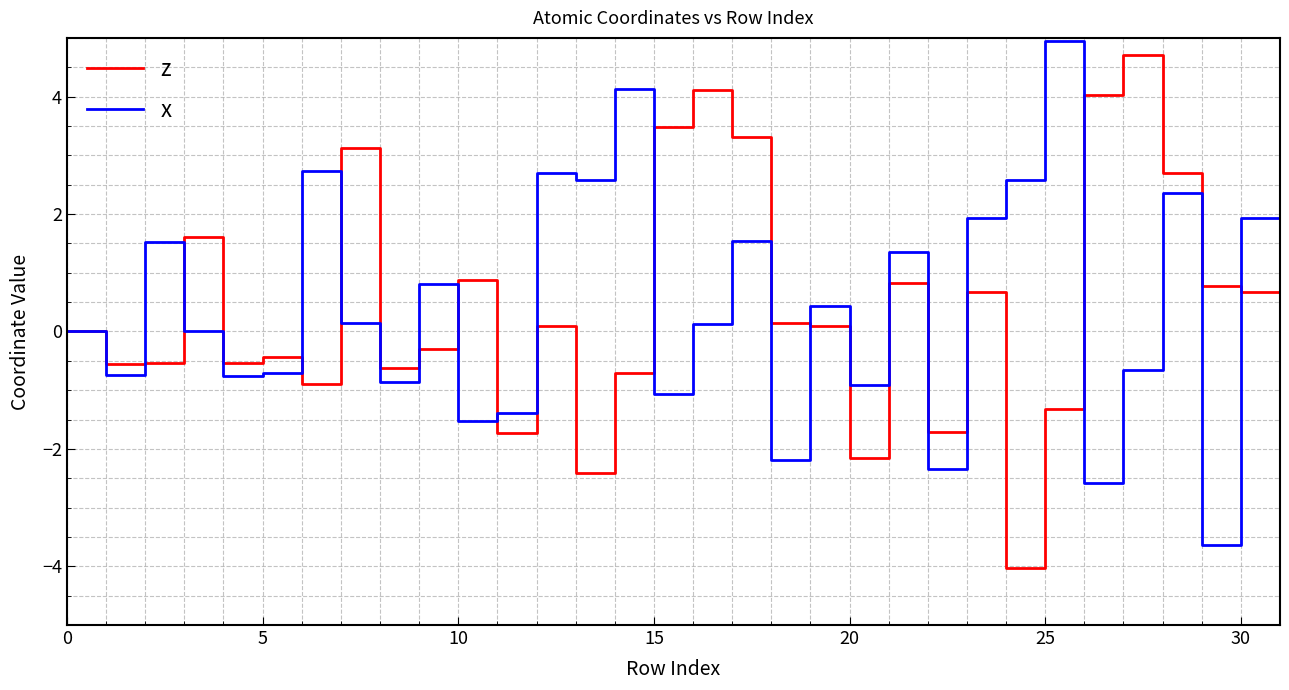

Is this an area chart (filled region under the line)?

No